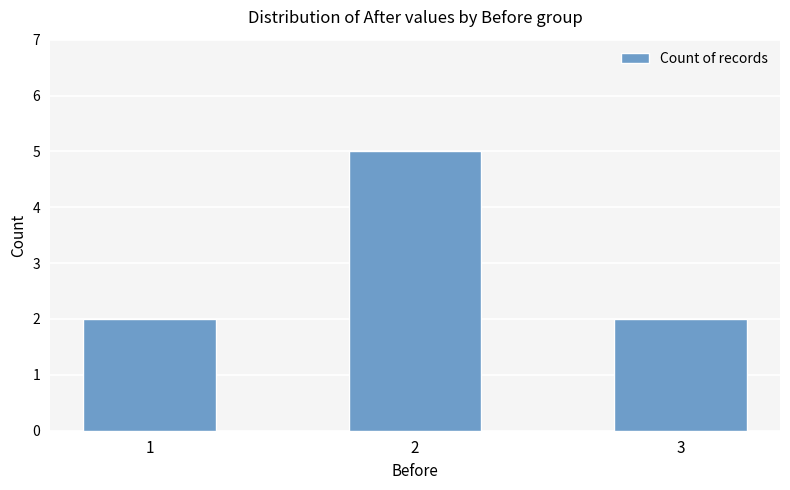

Reading left to right, extract all data points from this chart.

1=2	2=5	3=2